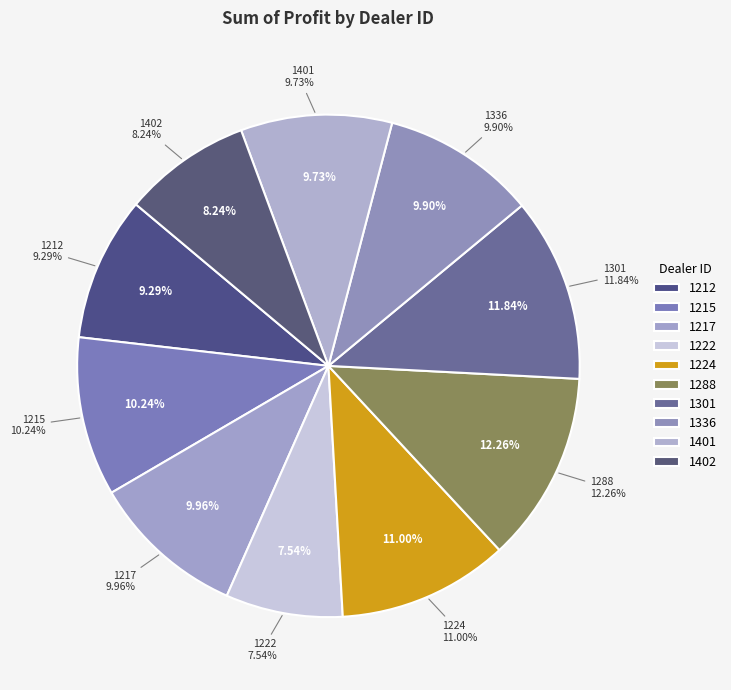

How much of the chart is everything except 1288?

87.7%